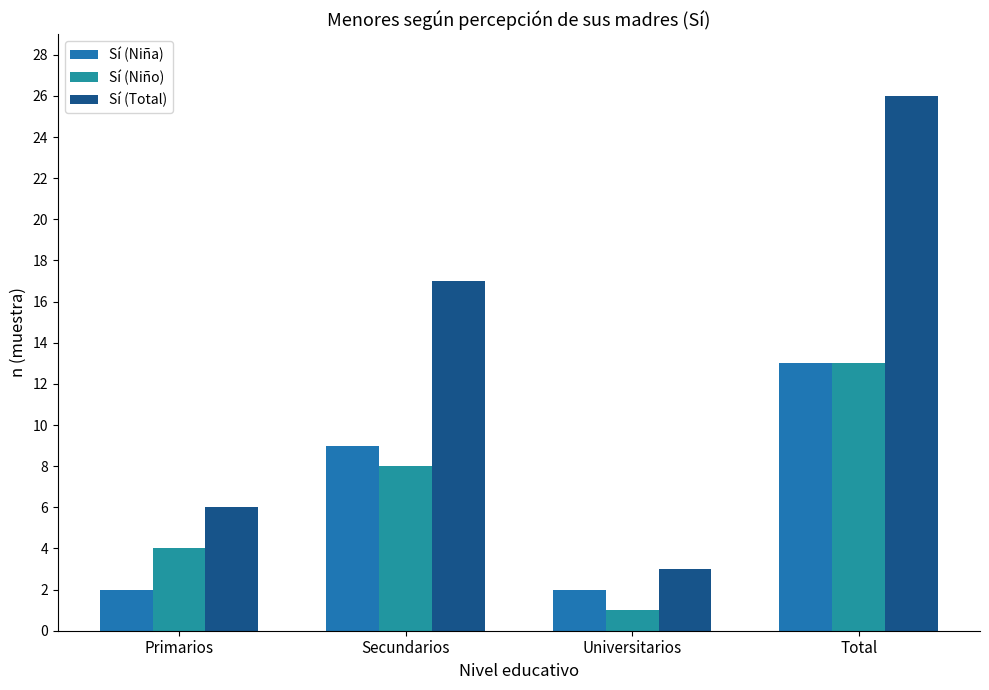

What is the difference between the maximum and minimum values in the Sí (Total) series?

23